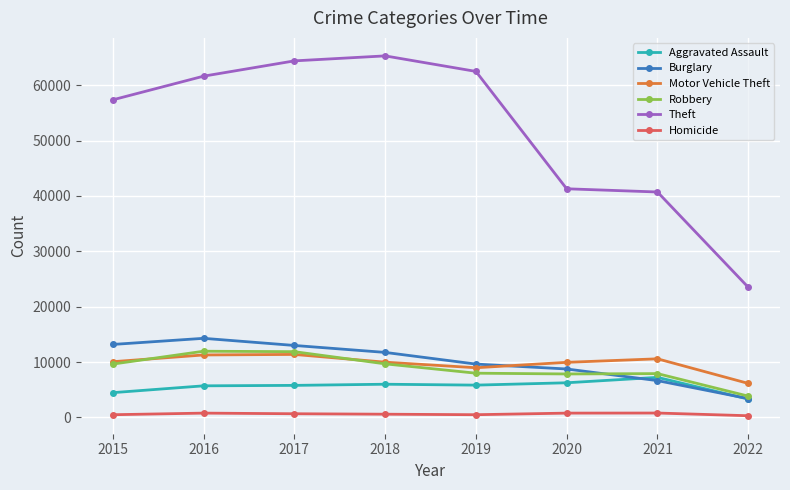

What is the spread (max minus min) of values at 2022?

23195